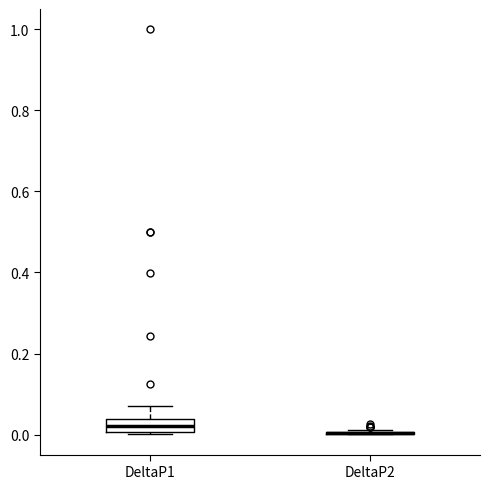

Which box is the tallest, from its lower edge to its upper edge?

DeltaP1